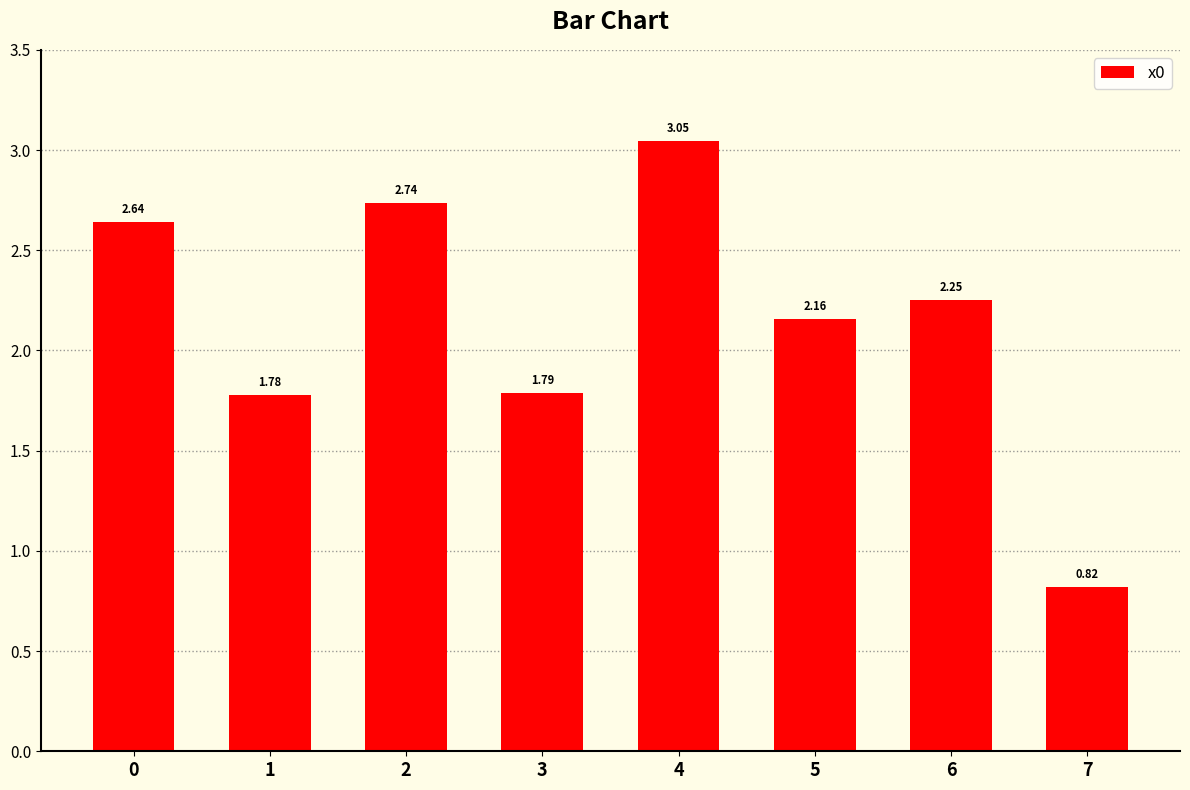

List the labels in order of value, largest first.

4, 2, 0, 6, 5, 3, 1, 7